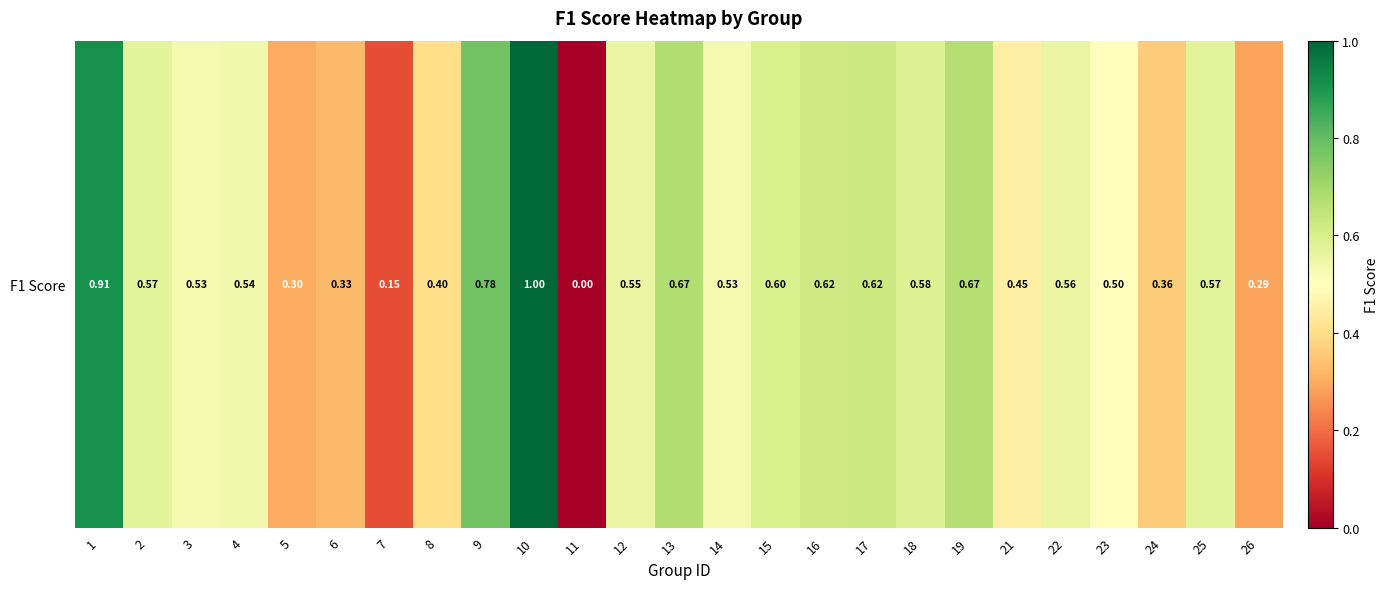

Reading right to left, what are all the values shown in this chart?

26=0.3	25=0.6	24=0.4	23=0.5	22=0.6	21=0.5	19=0.7	18=0.6	17=0.6	16=0.6	15=0.6	14=0.5	13=0.7	12=0.6	11=0.0	10=1.0	9=0.8	8=0.4	7=0.2	6=0.3	5=0.3	4=0.5	3=0.5	2=0.6	1=0.9